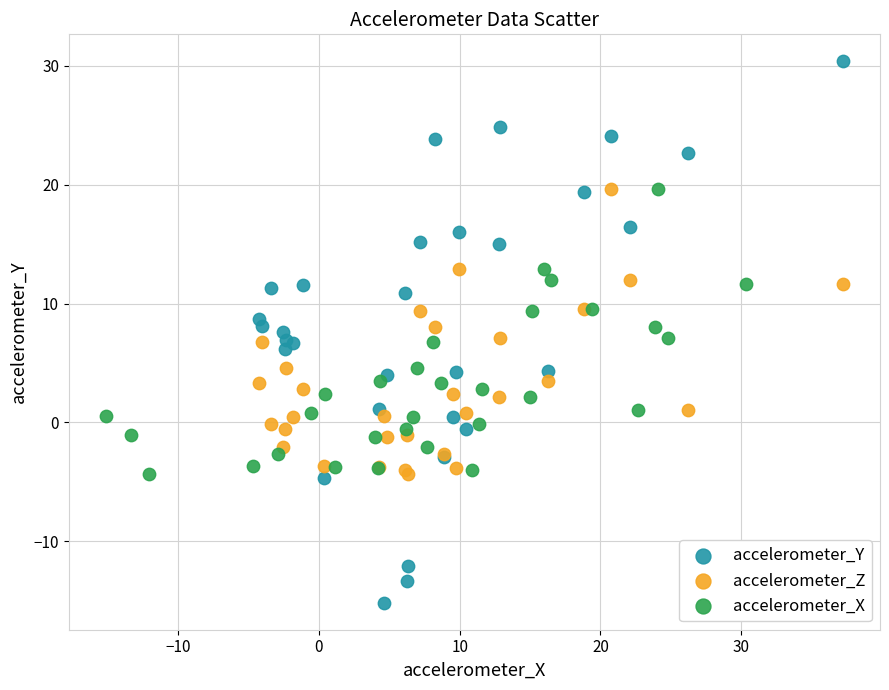

Which series has the widest spread of Y values?

accelerometer_Y